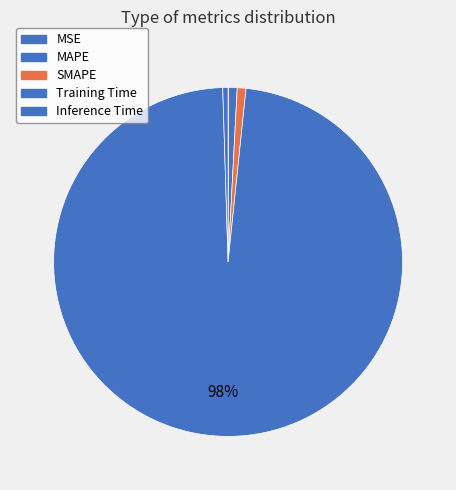

What percentage is NOT represented by MAPE?

99.2%